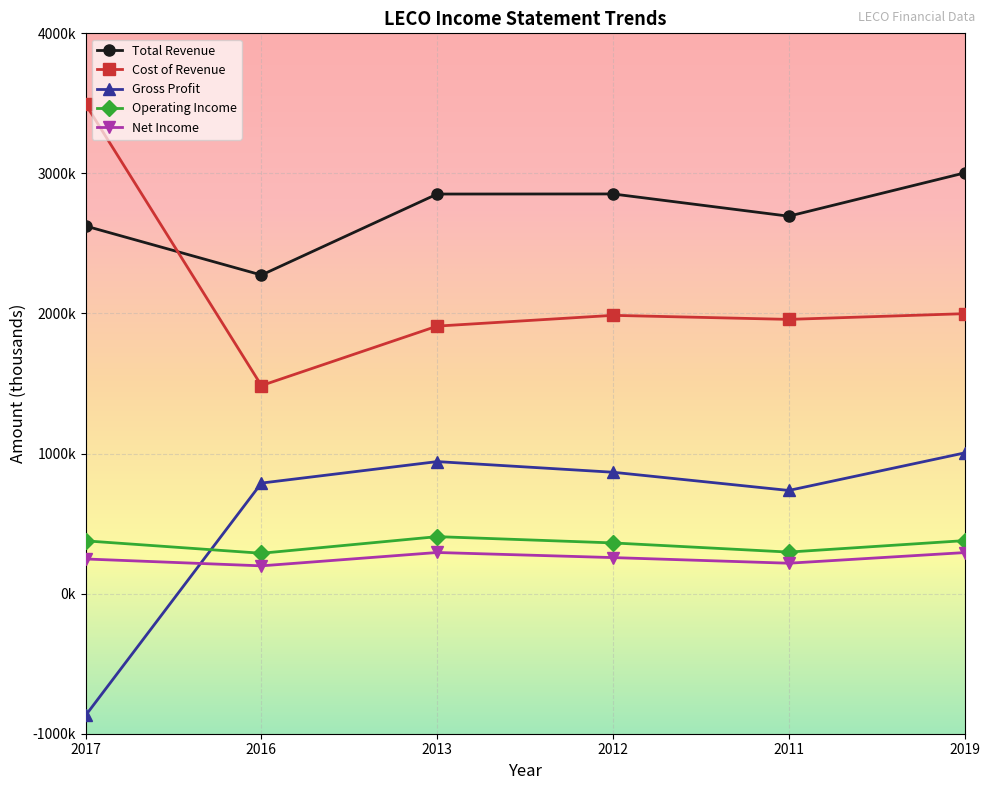

Which series has the largest total across all categories?

Total Revenue